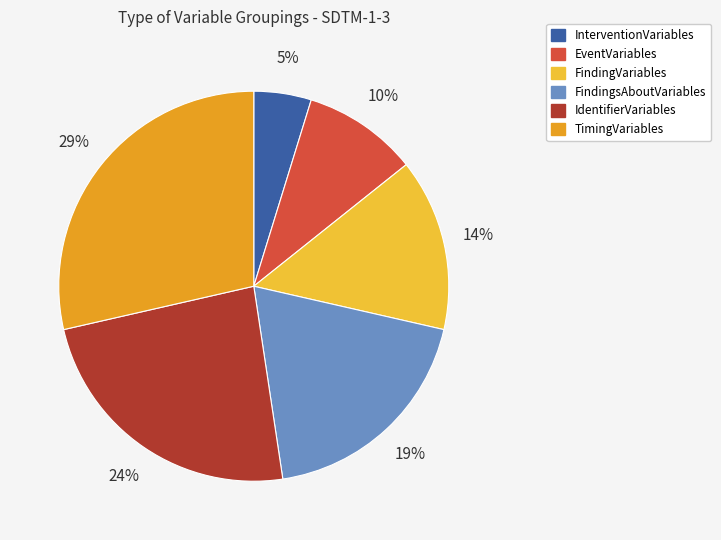

Which category has the biggest portion of the pie?

TimingVariables